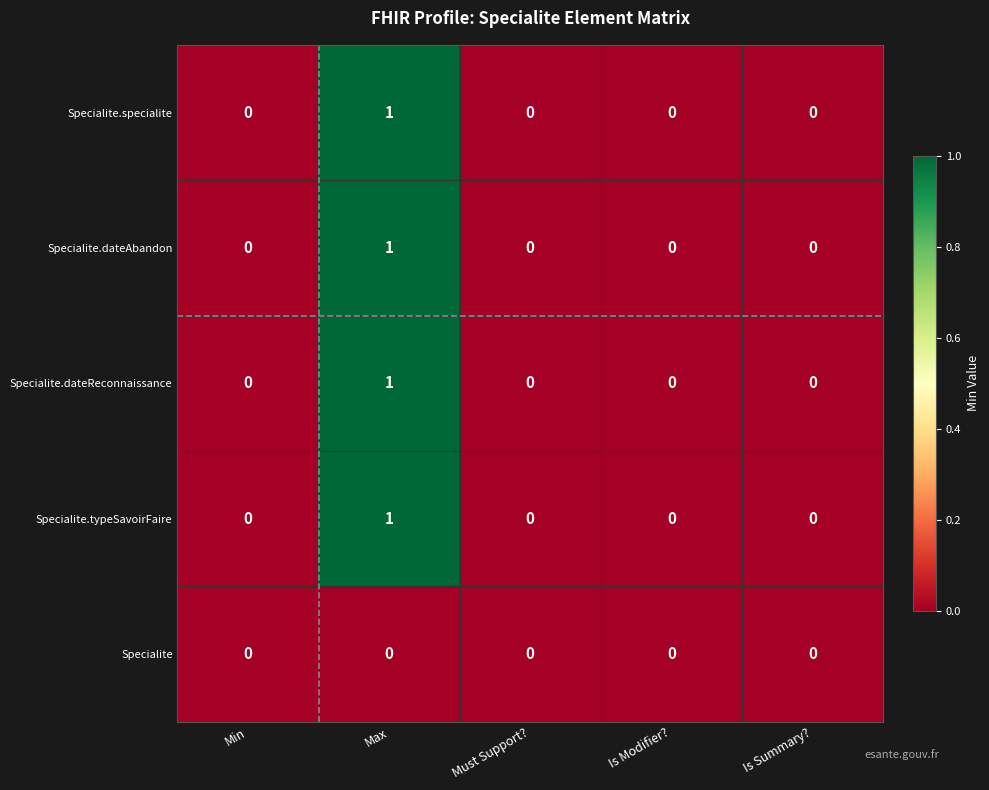

How many Specialite.specialite values are between 0 and 1?

5